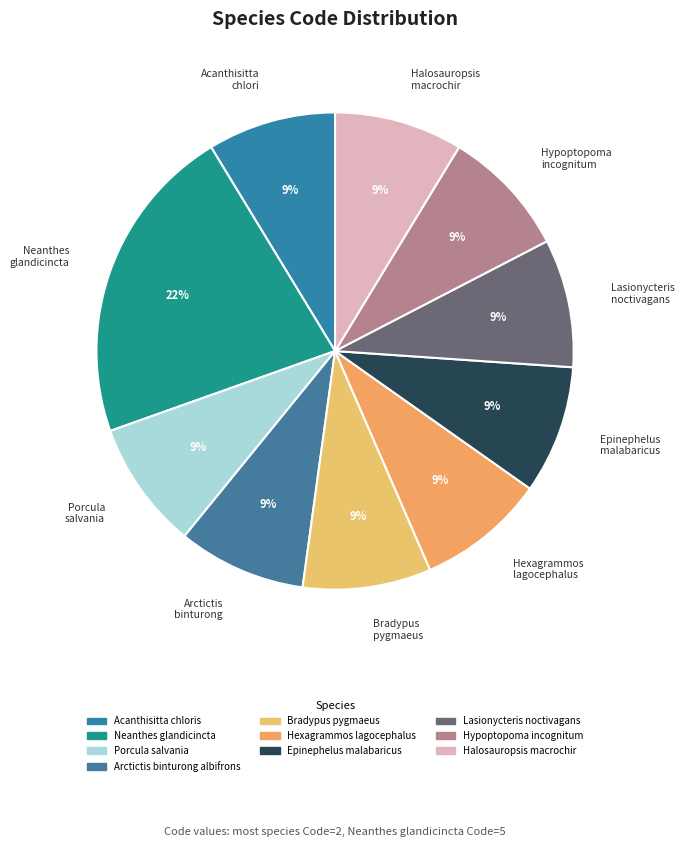

Is Bradypus pygmaeus the majority of the pie?

No